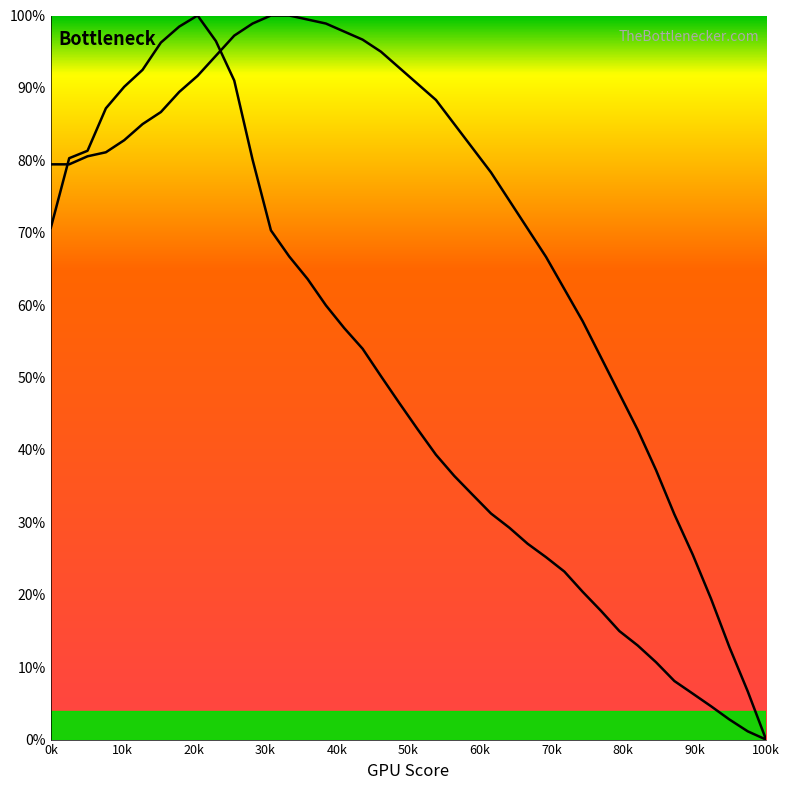

Does the chart have visible grid lines?

No